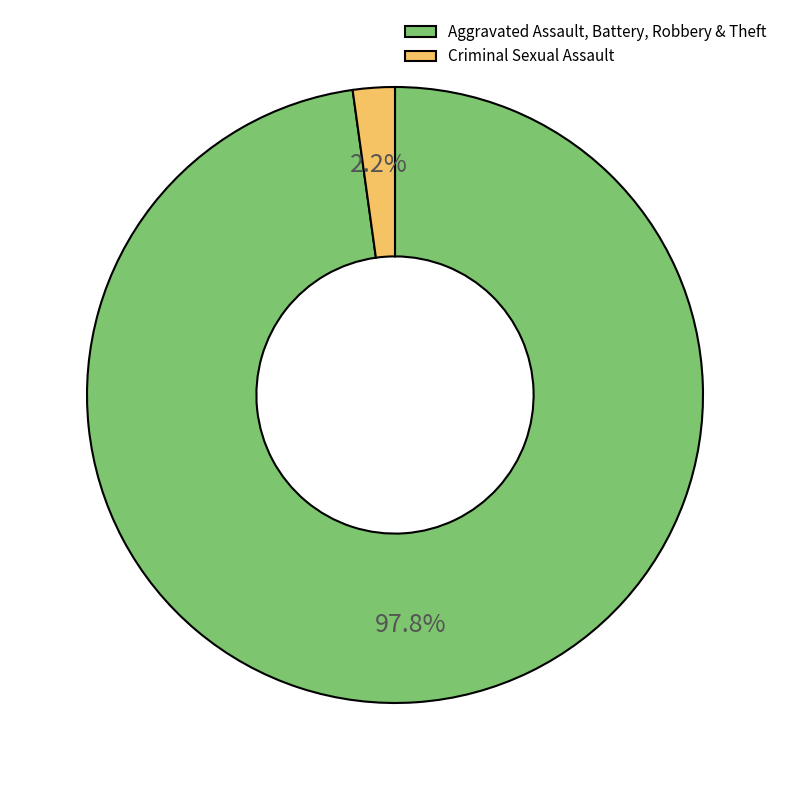

Rank the categories by value from lowest to highest.

Criminal Sexual Assault, Aggravated Assault, Battery, Robbery & Theft